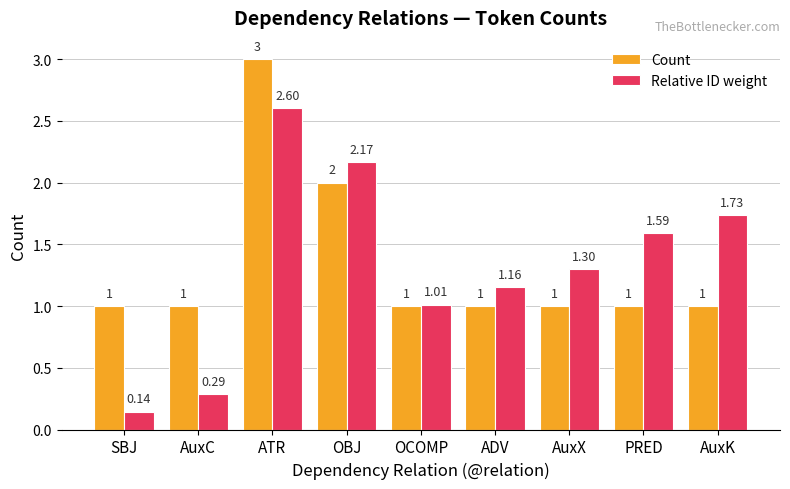

At SBJ, list the series in order from smallest to largest.

Relative ID weight, Count